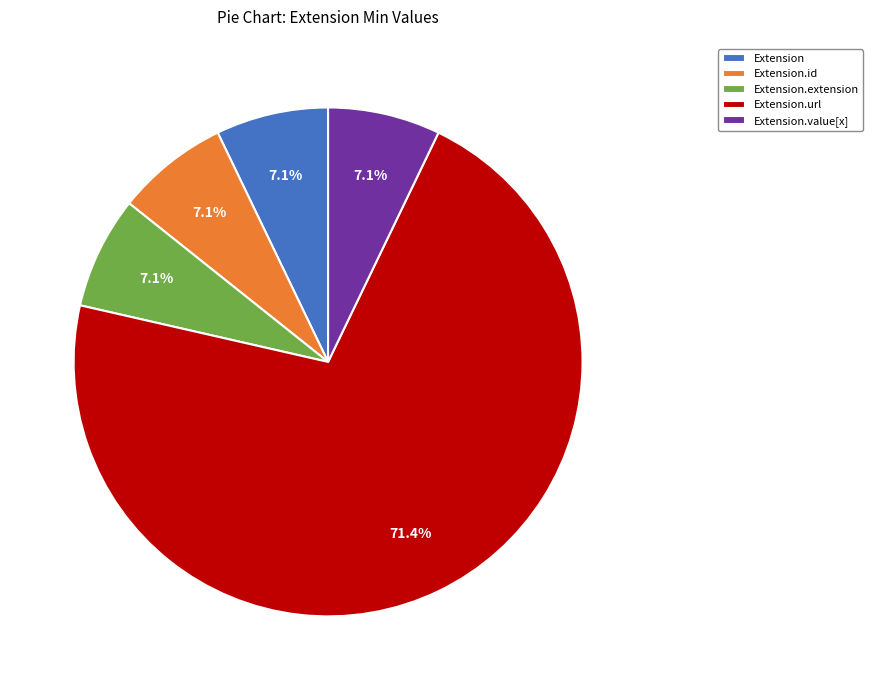

How many slices are in this pie chart?

5